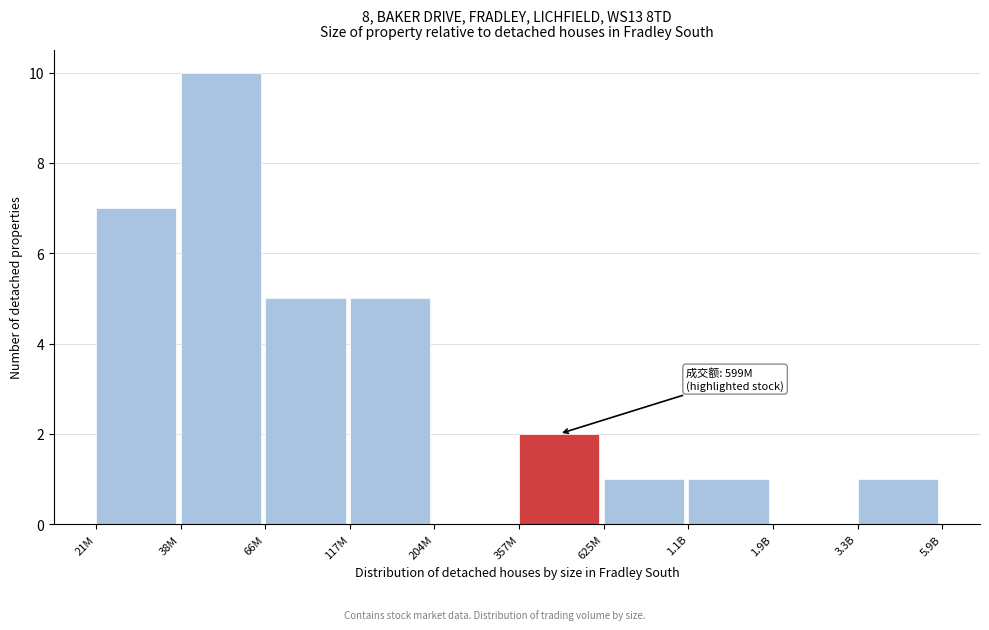

Reading left to right, list all the values displayed in this chart.

21M=7	38M=10	66M=5	117M=5	204M=0	357M=2	625M=1	1.1B=1	1.9B=0	3.3B=1